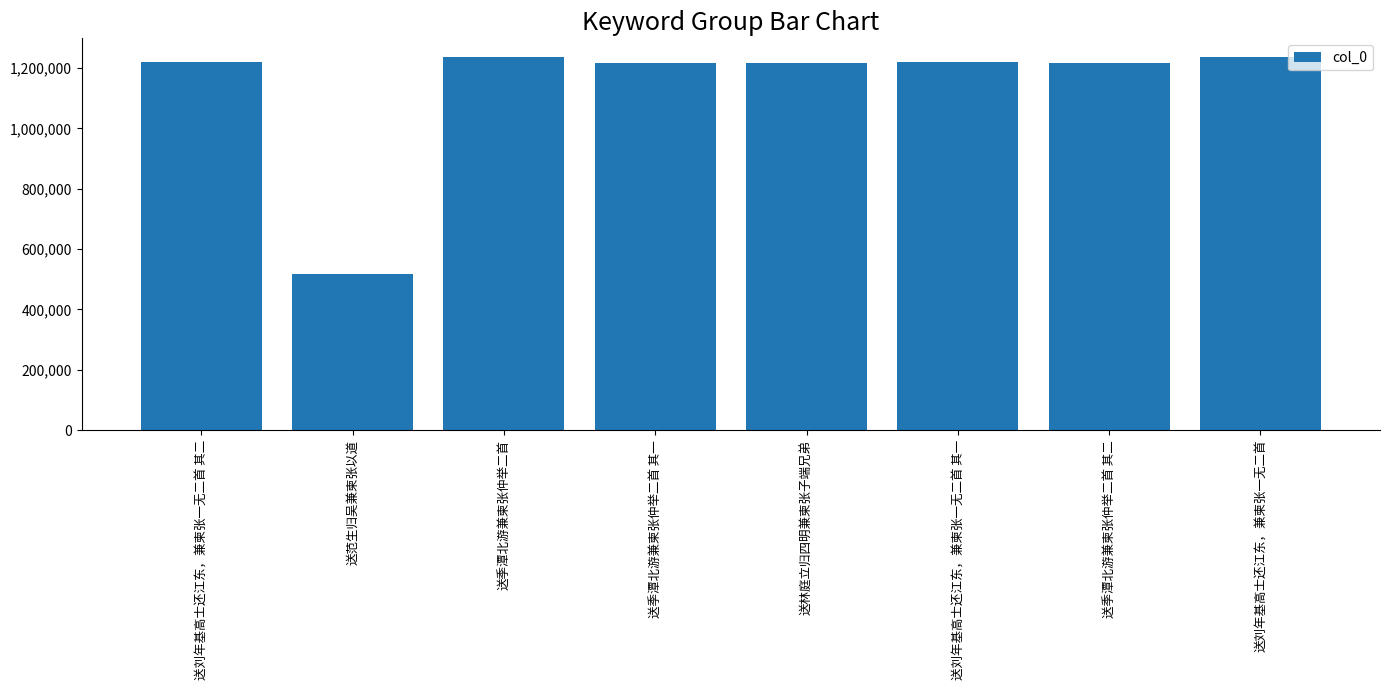

What value does the data have at 送季潭北游兼柬张仲举二首 其一, to the nearest 50?

1215350